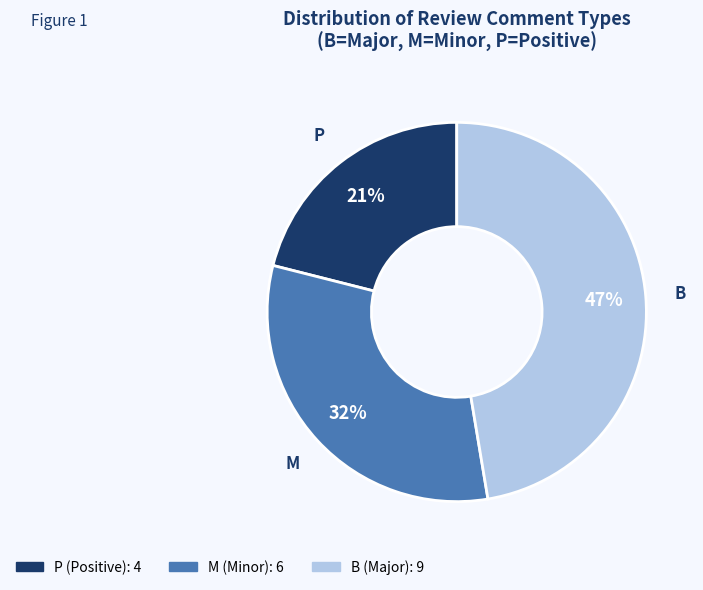

The M slice represents 32% of the pie. True or false?

True